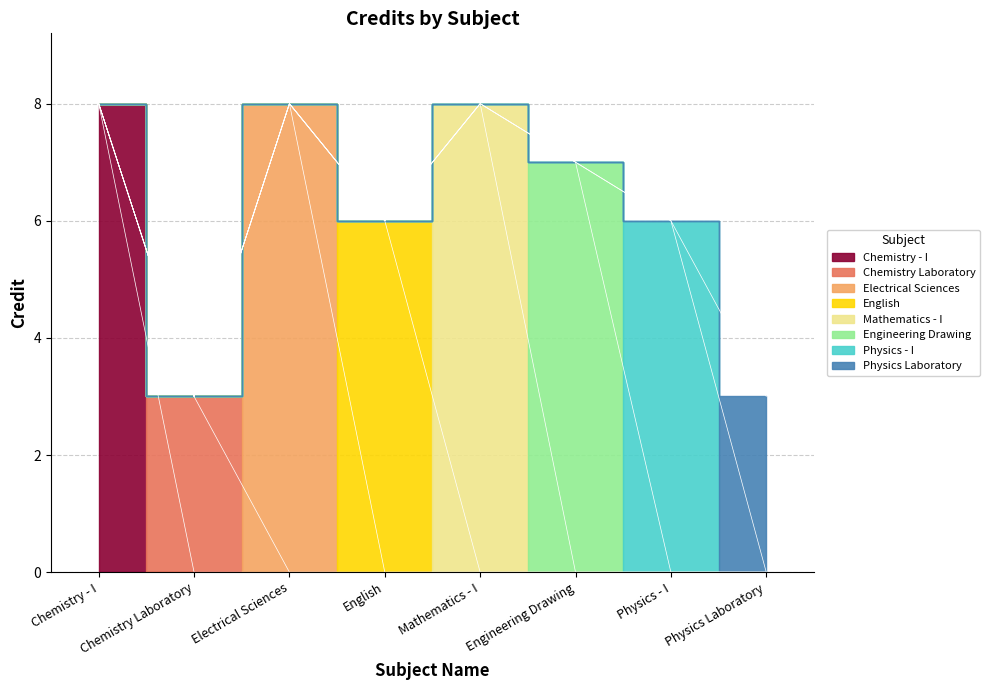

What is the change in value from English to Mathematics - I?

+2